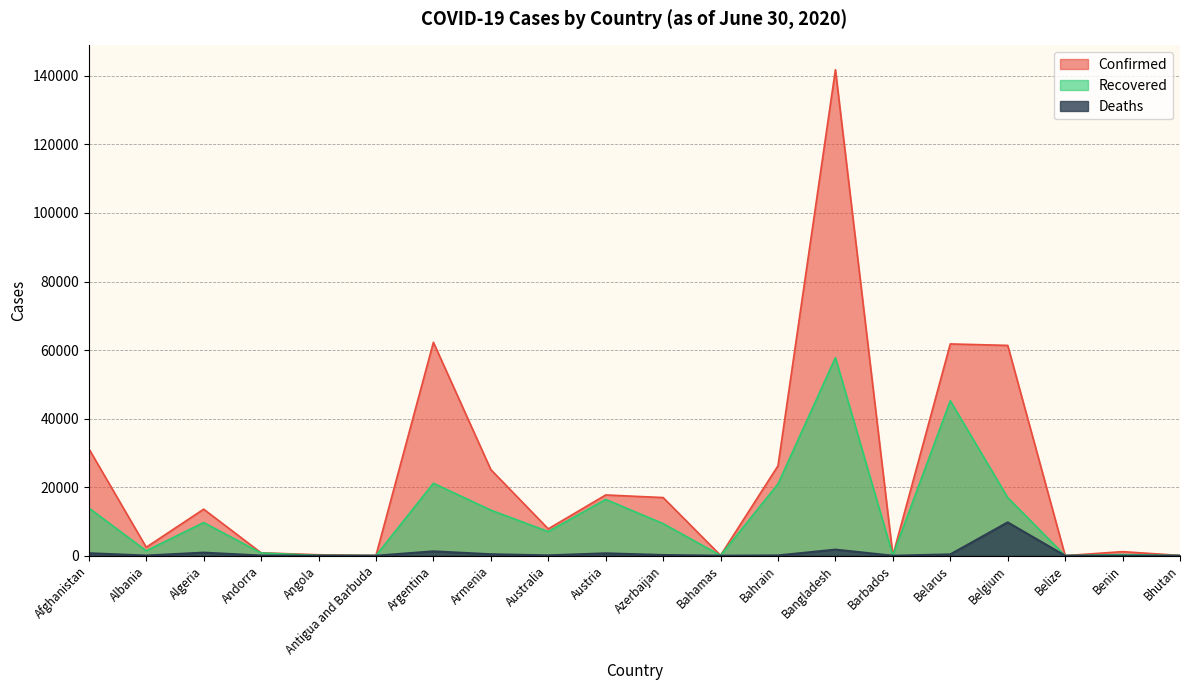

The Deaths series shows 3 at Belize. True or false?

False